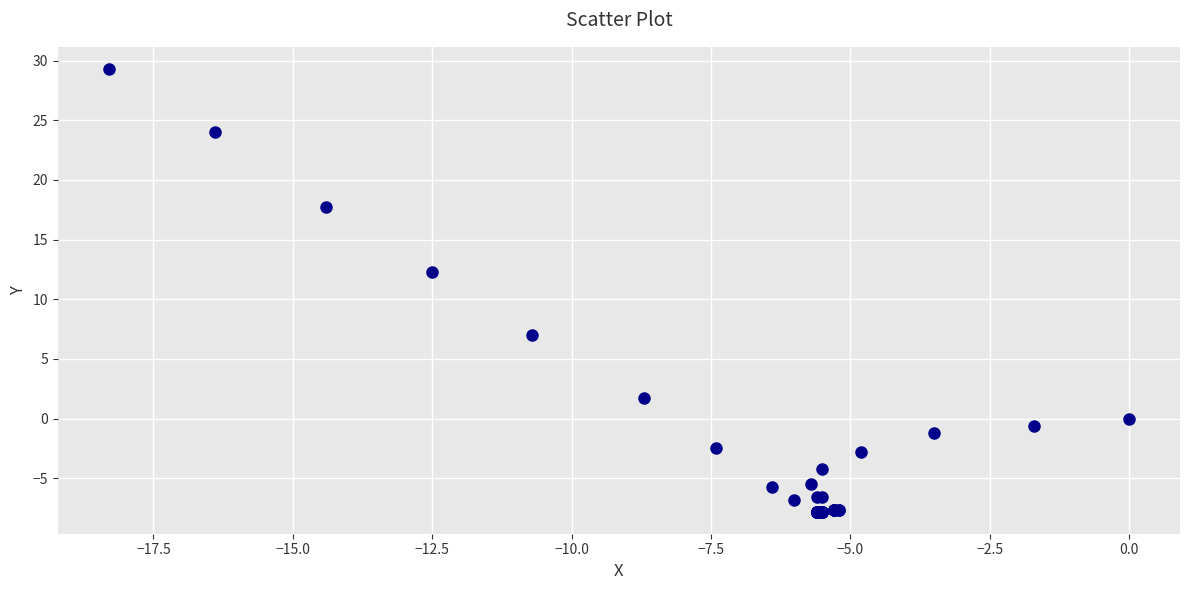

What Y value in the scatter plot is closest to 10?

12.3